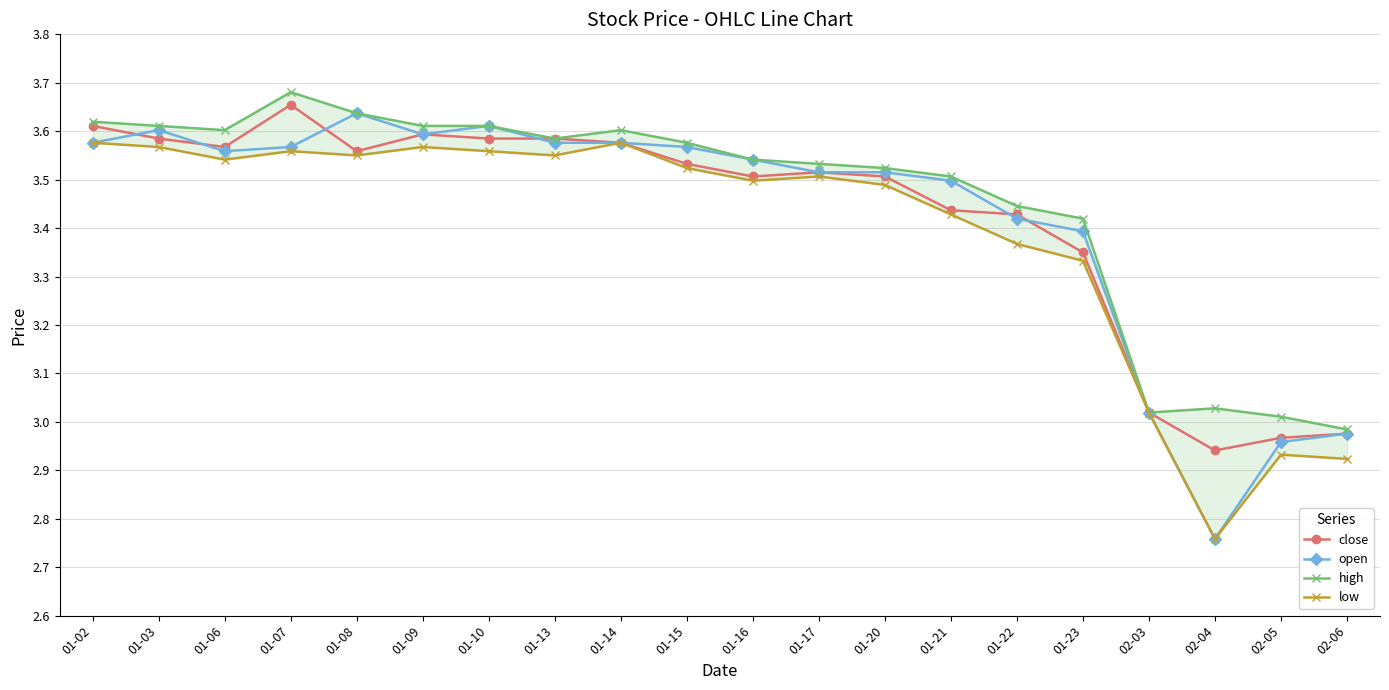

Reading left to right, what are all the values shown in this chart?

close: 3.6	3.6	3.6	3.7	3.6	3.6	3.6	3.6	3.6	3.5	3.5	3.5	3.5	3.4	3.4	3.3	3.0	2.9	3.0	3.0
open: 3.6	3.6	3.6	3.6	3.6	3.6	3.6	3.6	3.6	3.6	3.5	3.5	3.5	3.5	3.4	3.4	3.0	2.8	3.0	3.0
high: 3.6	3.6	3.6	3.7	3.6	3.6	3.6	3.6	3.6	3.6	3.5	3.5	3.5	3.5	3.4	3.4	3.0	3.0	3.0	3.0
low: 3.6	3.6	3.5	3.6	3.6	3.6	3.6	3.6	3.6	3.5	3.5	3.5	3.5	3.4	3.4	3.3	3.0	2.8	2.9	2.9